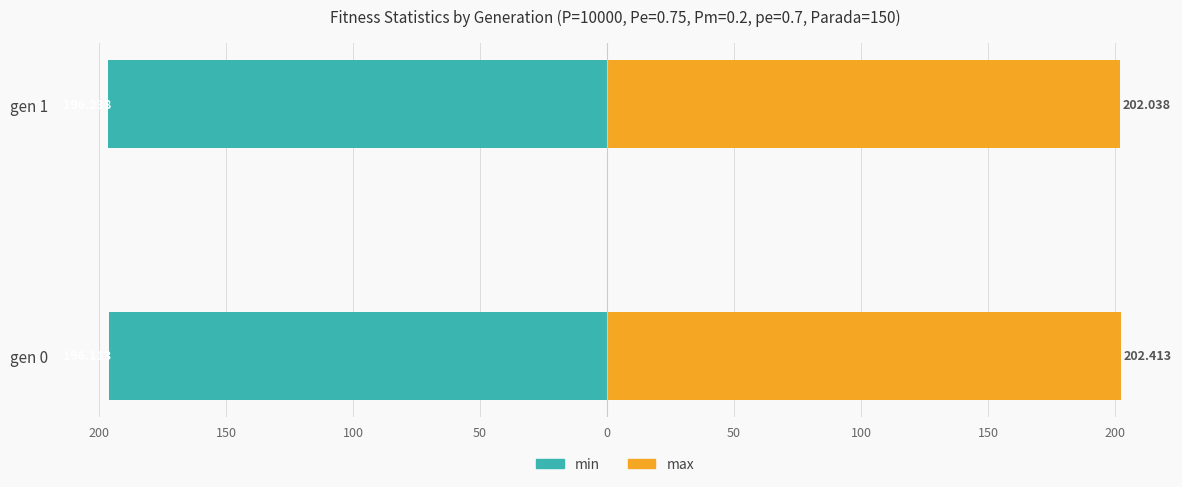

What is the minimum value for min?

-196.2